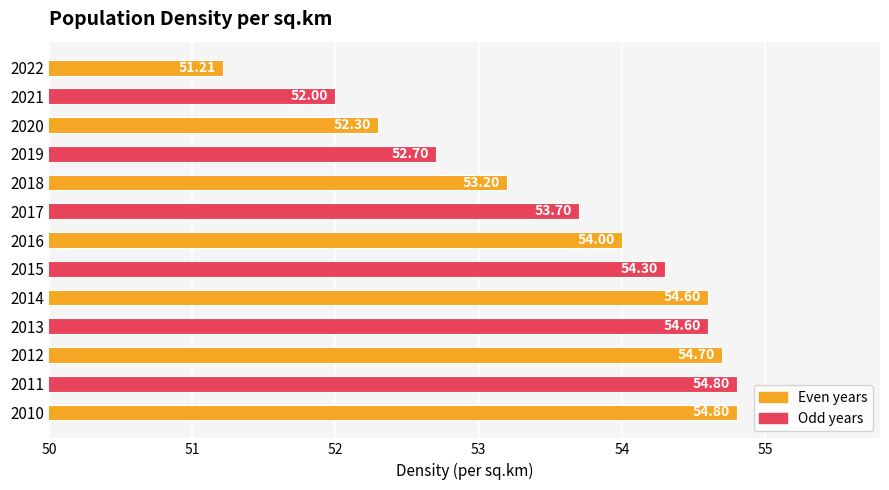

Between 2017 and 2019, which is larger?

2017